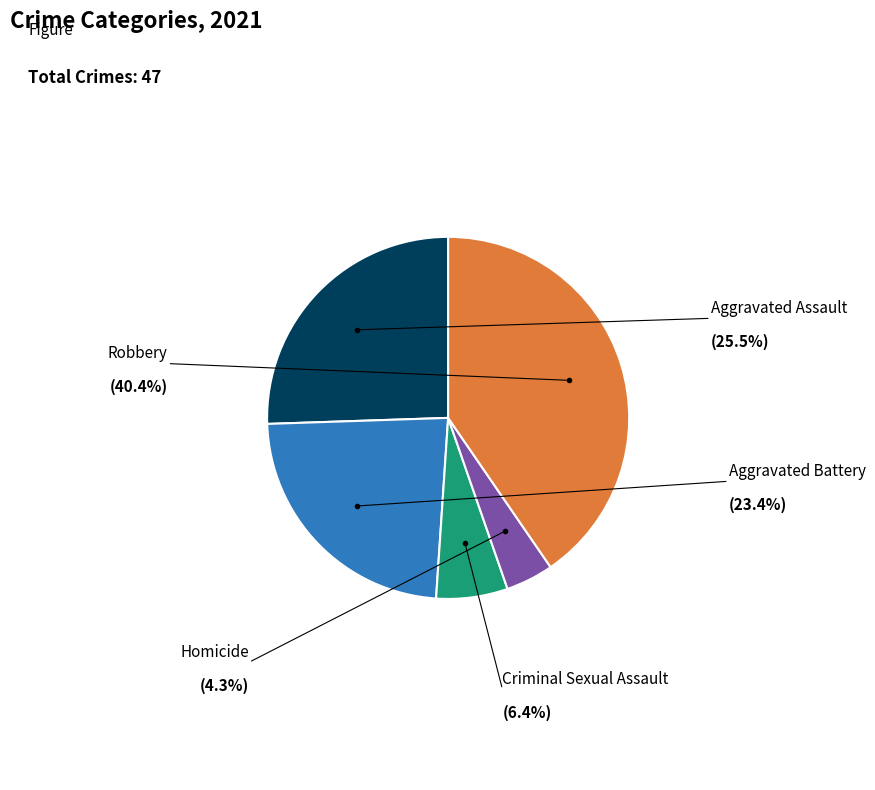

How many segments does this pie chart have?

5